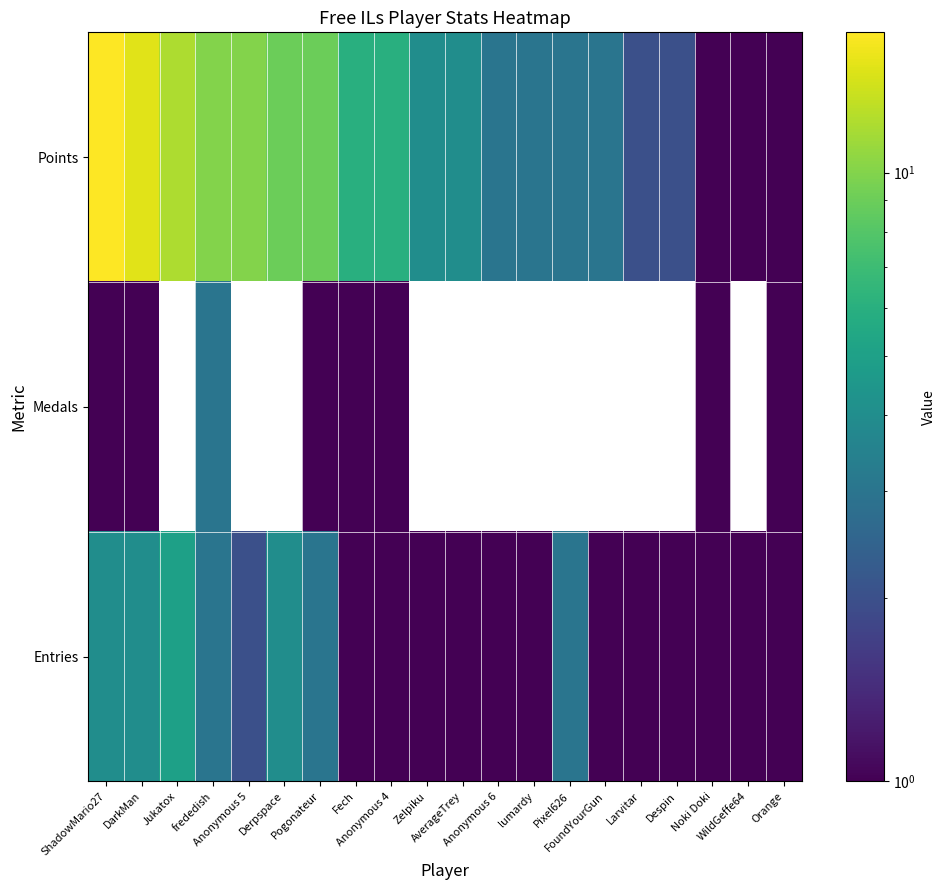

Rank the series at WildGeffe64 from lowest to highest value.

Medals, Points, Entries